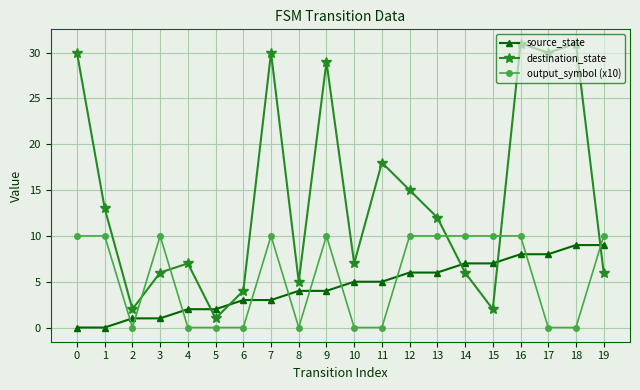

Is the value of output_symbol (x10) at 1 greater than the value of destination_state at 2?

Yes